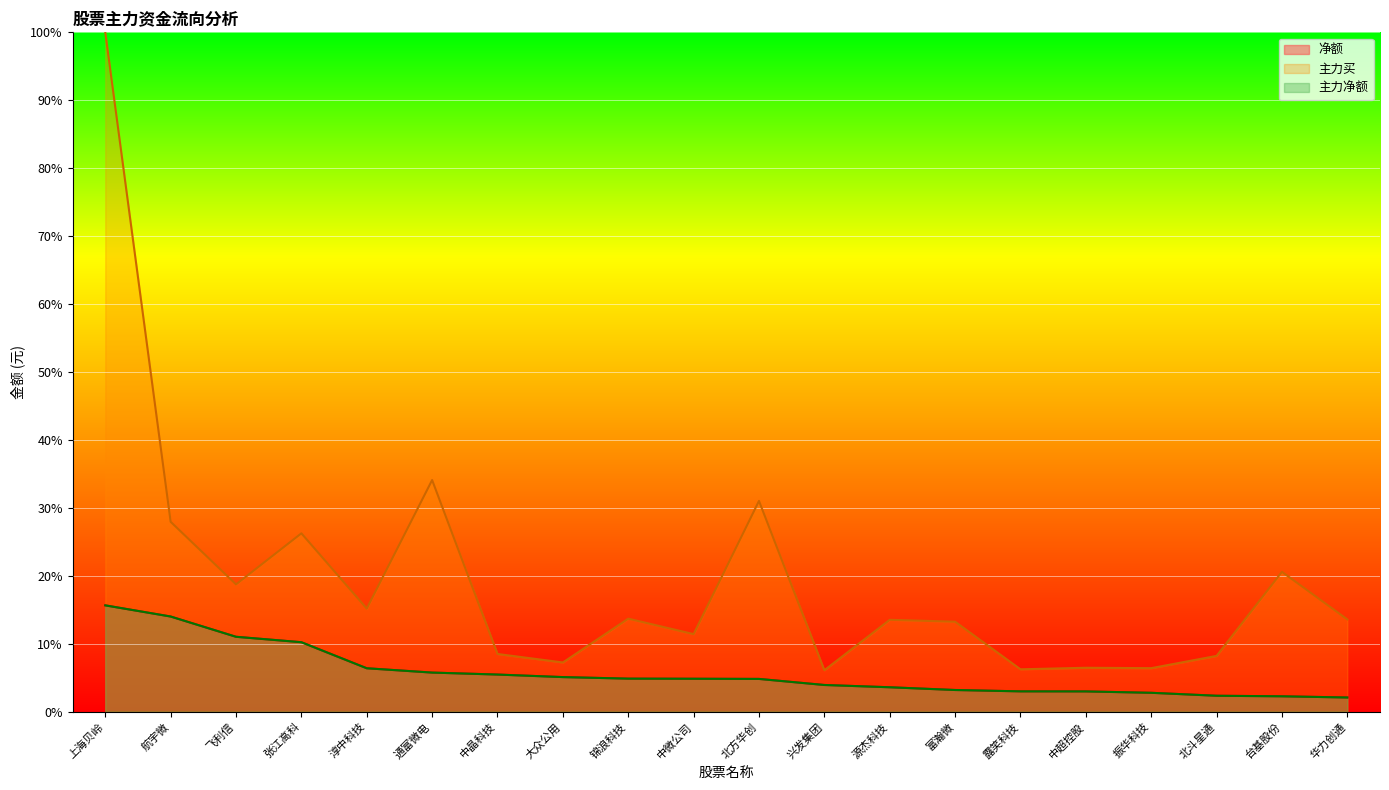

What is the highest value of the 主力净额 series?

15.7